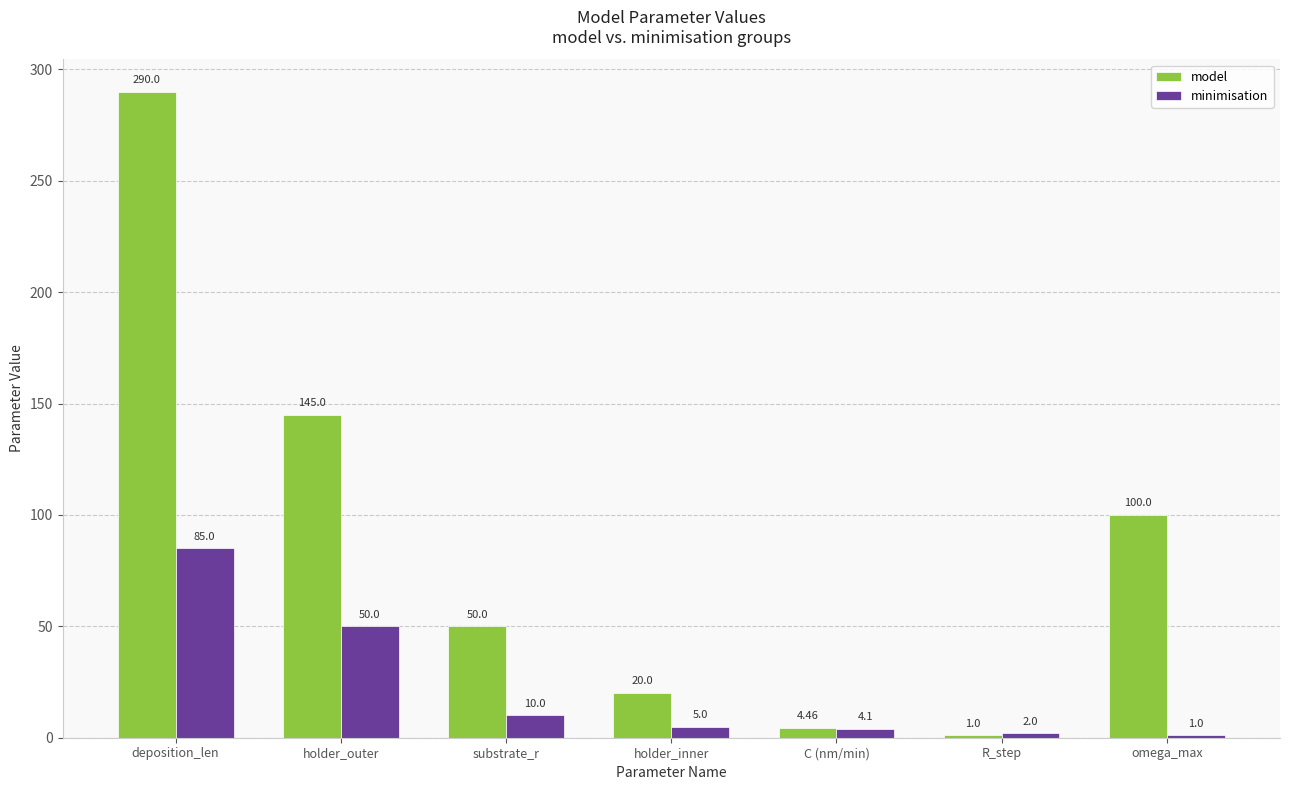

What is the label of the 5th bar from the left?

C (nm/min)